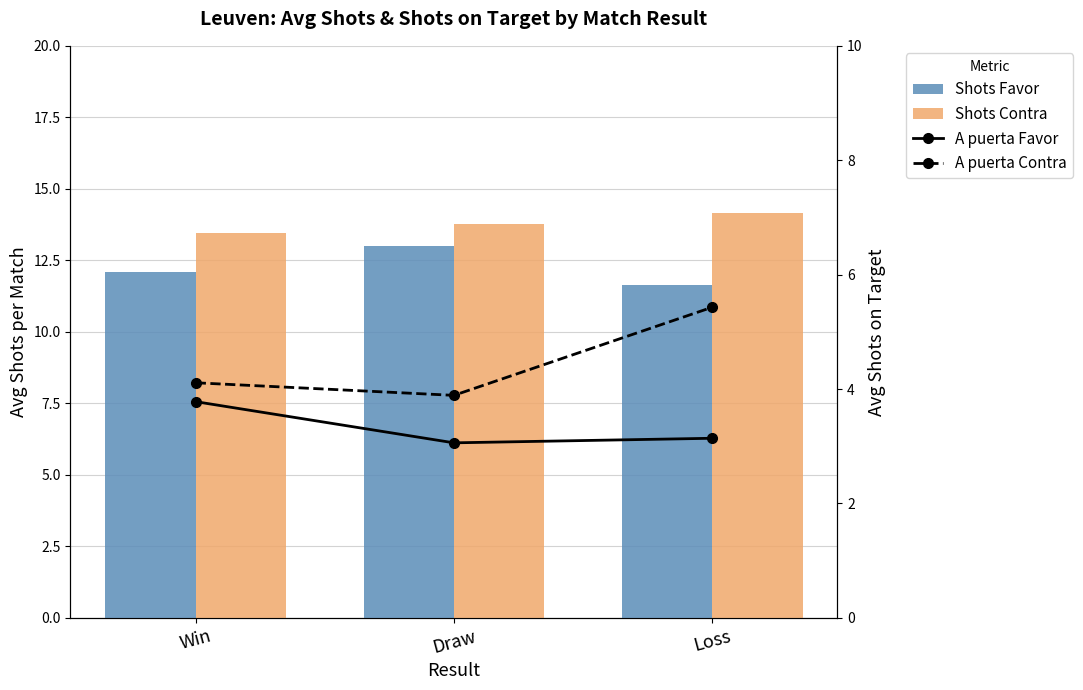

Reading right to left, list all the values displayed in this chart.

Shots Favor: 11.6	13.0	12.1
Shots Contra: 14.1	13.8	13.4
A puerta Favor: 3.1	3.1	3.8
A puerta Contra: 5.4	3.9	4.1